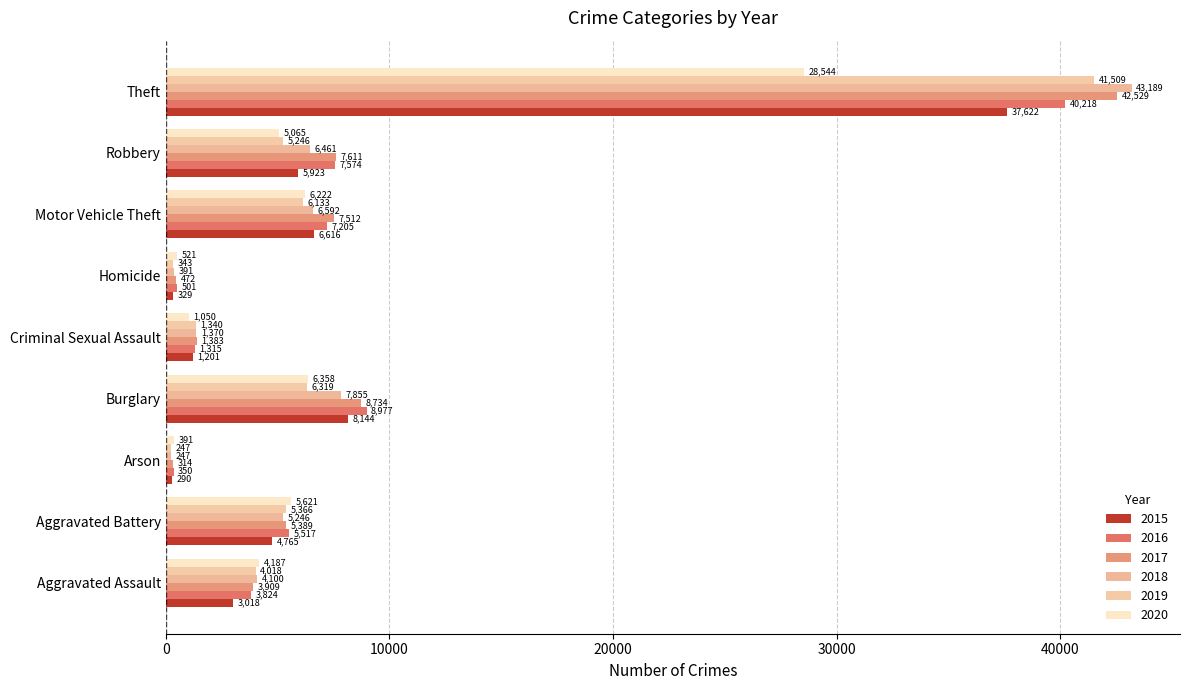

Reading left to right, what are all the values shown in this chart?

2015: Aggravated Assault=3018	Aggravated Battery=4765	Arson=290	Burglary=8144	Criminal Sexual Assault=1201	Homicide=329	Motor Vehicle Theft=6616	Robbery=5923	Theft=37622
2016: Aggravated Assault=3824	Aggravated Battery=5517	Arson=350	Burglary=8977	Criminal Sexual Assault=1315	Homicide=501	Motor Vehicle Theft=7205	Robbery=7574	Theft=40218
2017: Aggravated Assault=3909	Aggravated Battery=5389	Arson=314	Burglary=8734	Criminal Sexual Assault=1383	Homicide=472	Motor Vehicle Theft=7512	Robbery=7611	Theft=42529
2018: Aggravated Assault=4100	Aggravated Battery=5246	Arson=247	Burglary=7855	Criminal Sexual Assault=1370	Homicide=391	Motor Vehicle Theft=6592	Robbery=6461	Theft=43189
2019: Aggravated Assault=4018	Aggravated Battery=5366	Arson=247	Burglary=6319	Criminal Sexual Assault=1340	Homicide=343	Motor Vehicle Theft=6133	Robbery=5246	Theft=41509
2020: Aggravated Assault=4187	Aggravated Battery=5621	Arson=391	Burglary=6358	Criminal Sexual Assault=1050	Homicide=521	Motor Vehicle Theft=6222	Robbery=5065	Theft=28544